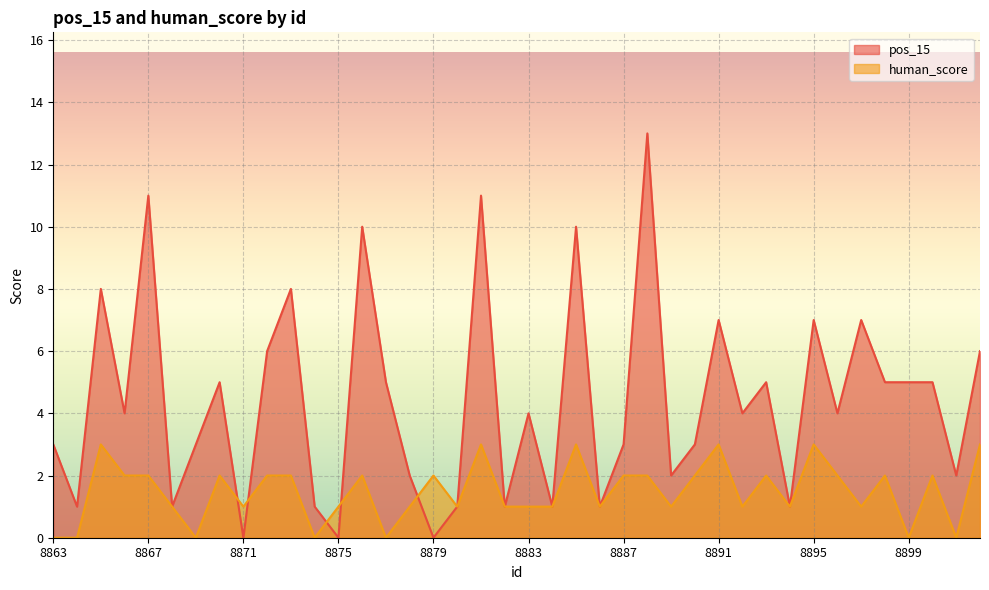

The value of human_score at 8879 is 2. True or false?

True